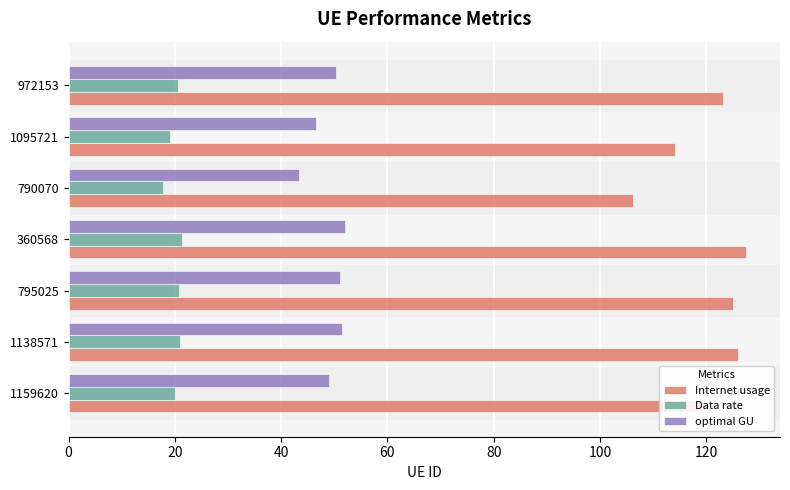

At how many categories does at least one series exceed 88?

7